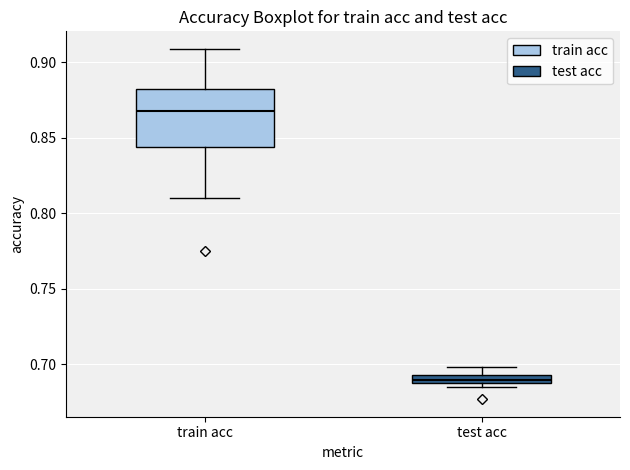

Which box is the tallest, from its lower edge to its upper edge?

train acc